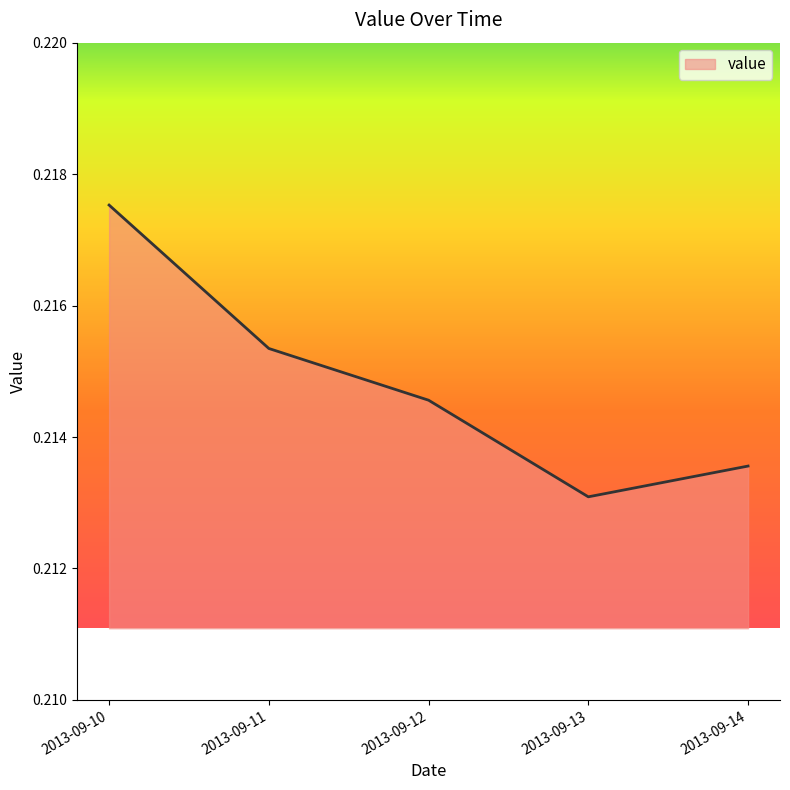

Does the chart display data point markers on the line(s)?

No